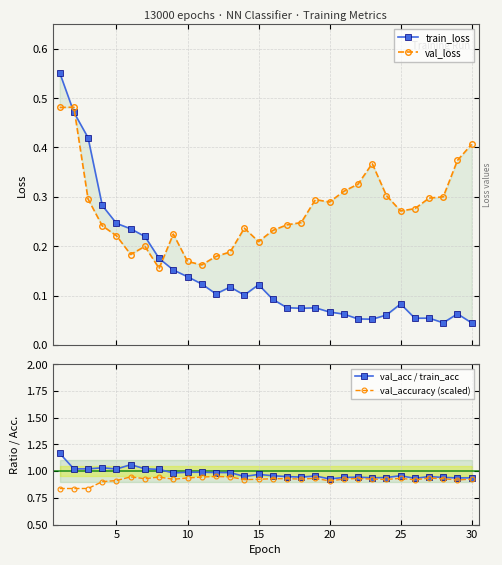

True or false: val_accuracy (scaled) has more than 2 interior local peaks.

True